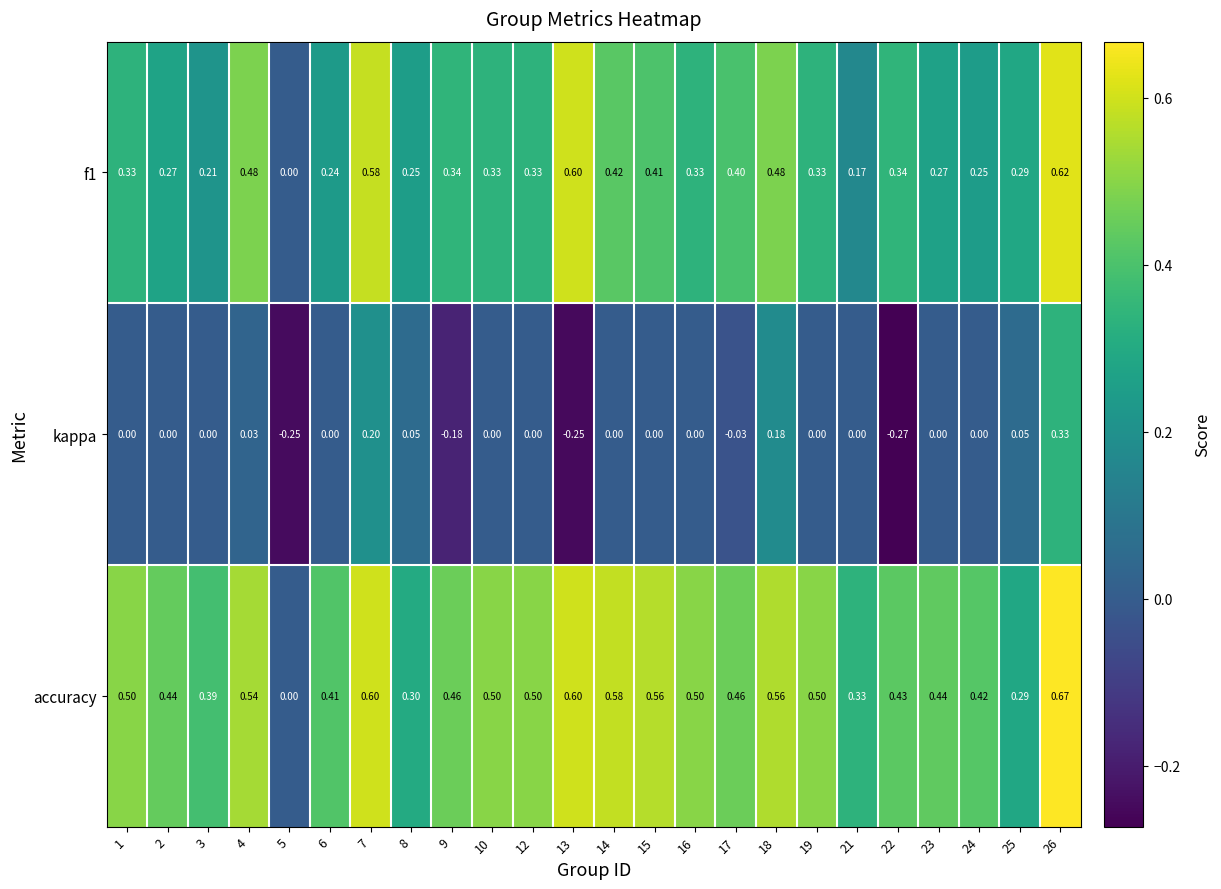

Between 6 and 22, which series saw the biggest shift?

kappa